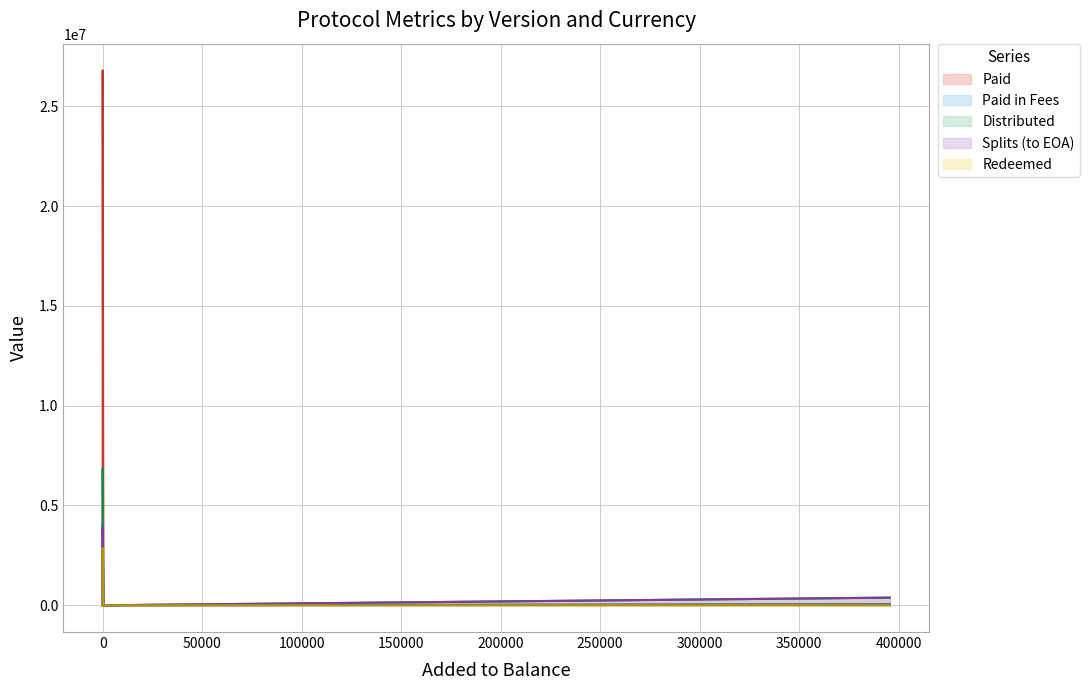

What is the greatest value displayed?

26799787.8